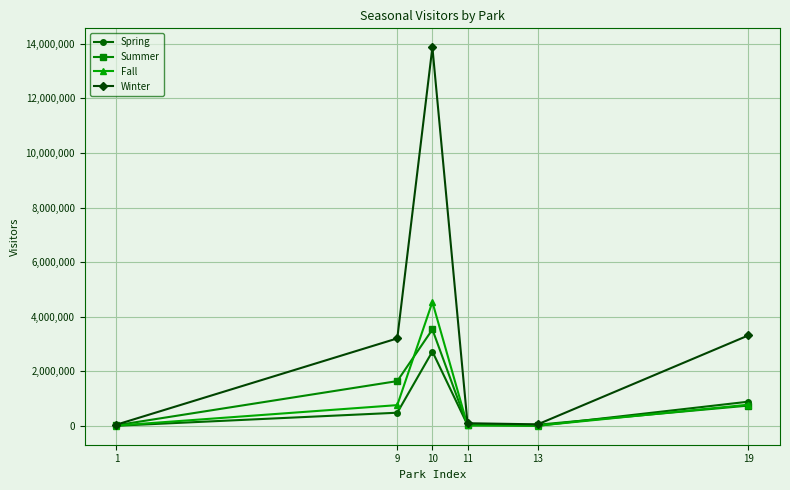

Count the number of data series in this chart.

4